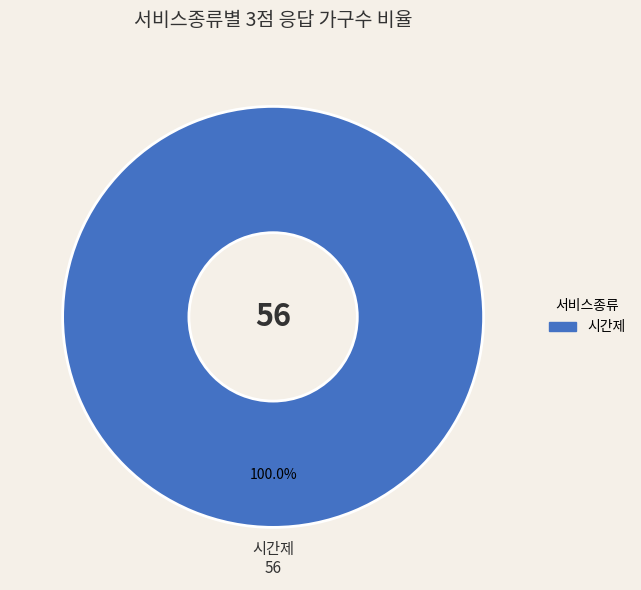

Does any single category account for the majority?

Yes